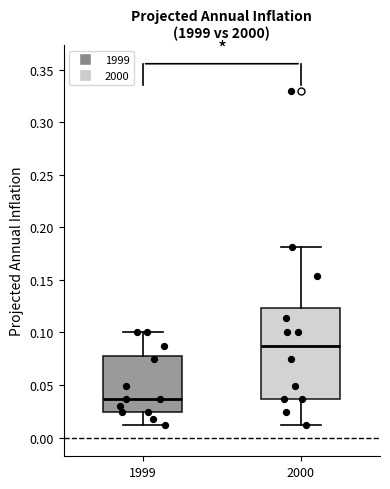

Reading left to right, transcribe this box plot: for each box, give where its median line is, the range the box spans, and where its two whiskers end, as read against the y-axis. The values are not printed on the chart, so give them approximately, as read against the axis.

1999: median 0.035, box 0.025 to 0.080, whiskers 0.010 to 0.100
2000: median 0.085, box 0.035 to 0.125, whiskers 0.010 to 0.180